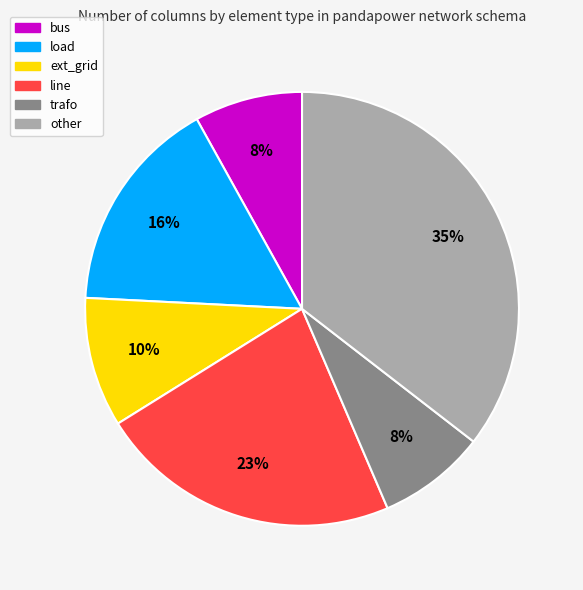

True or false: line accounts for 15% of the total.

False